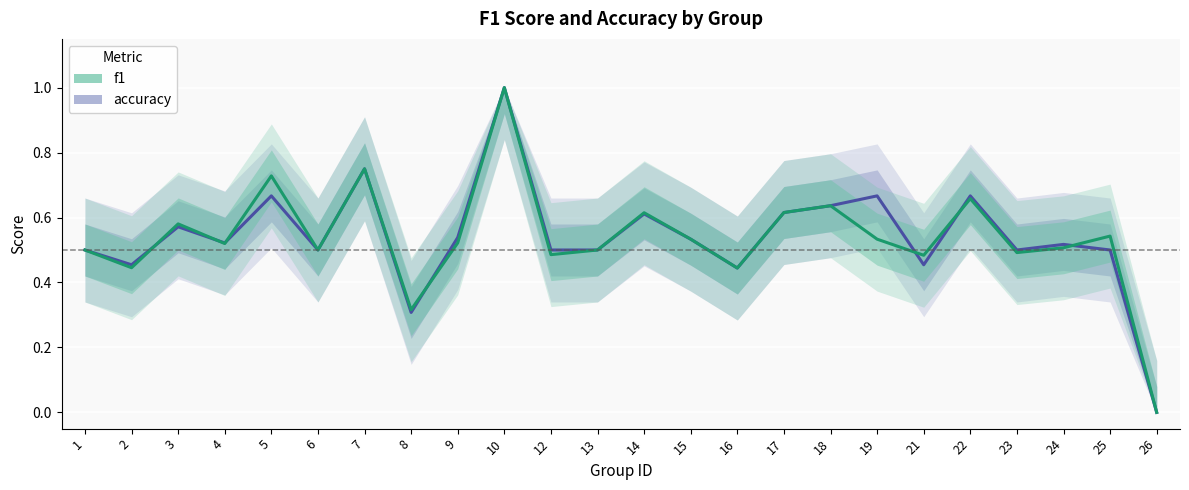

How many values in the f1 series exceed 0?

23